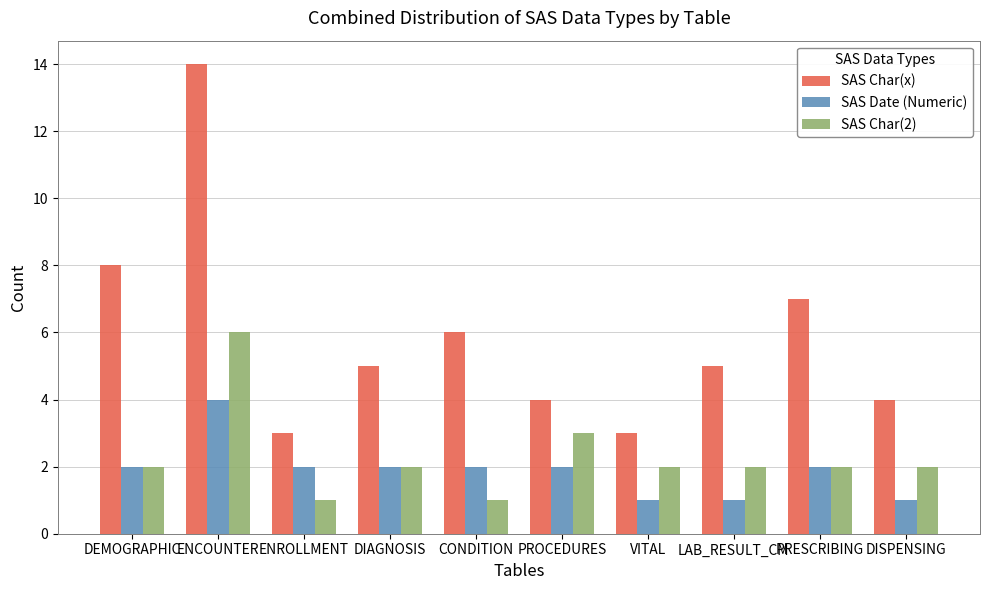

How many bars are there in total?

30